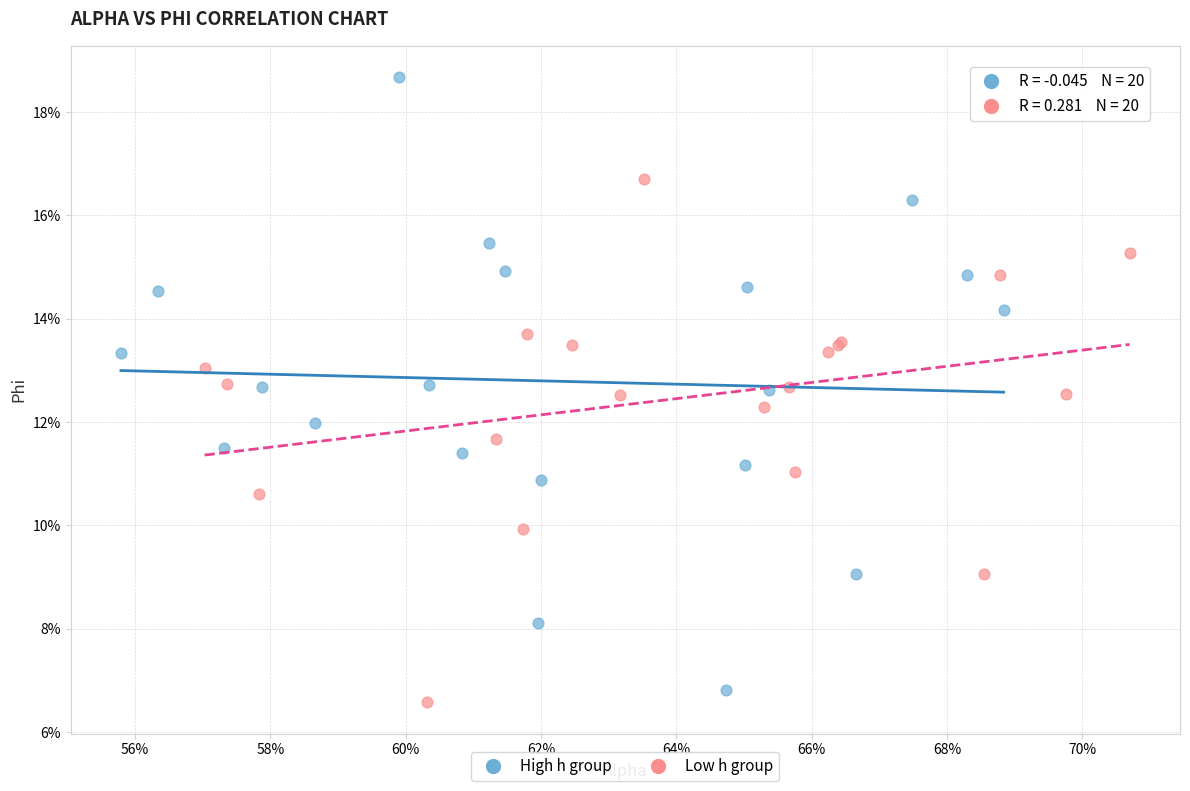

Which series has the widest spread of Y values?

High h group